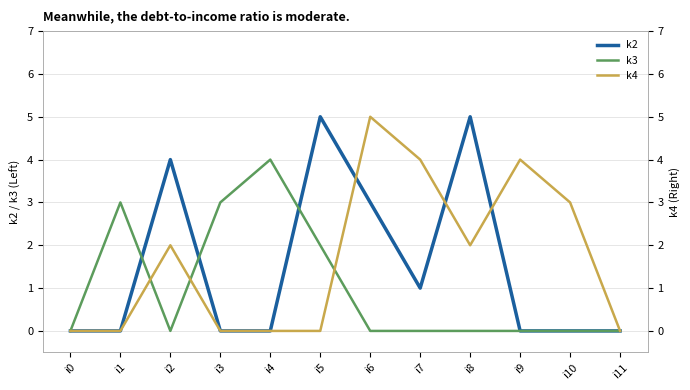

Which series has the largest total across all categories?

k4